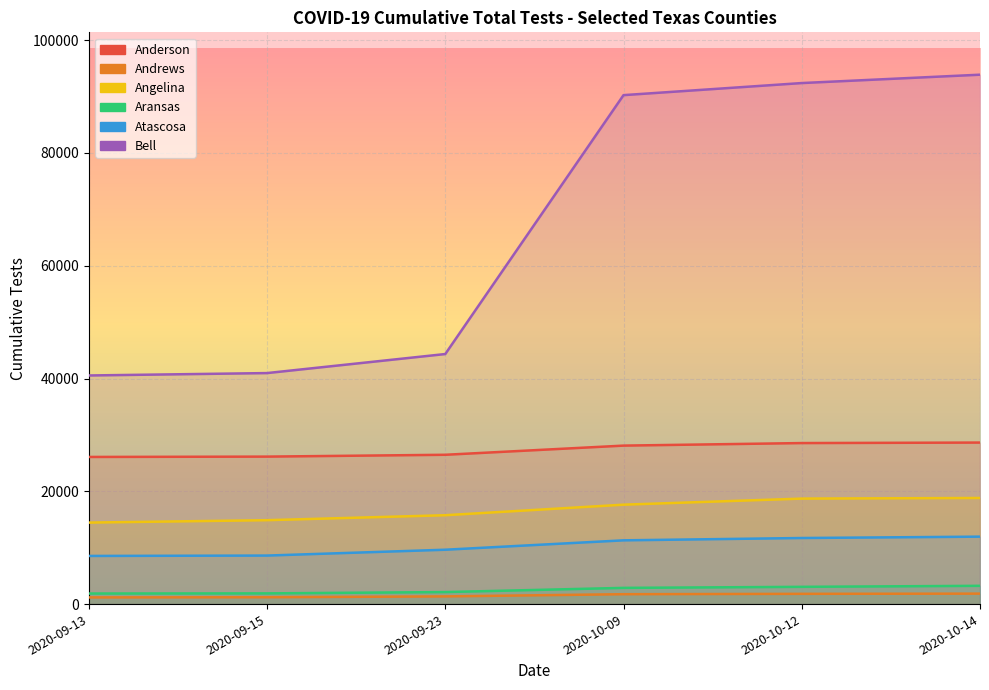

At which label does Atascosa reach its minimum?

2020-09-13